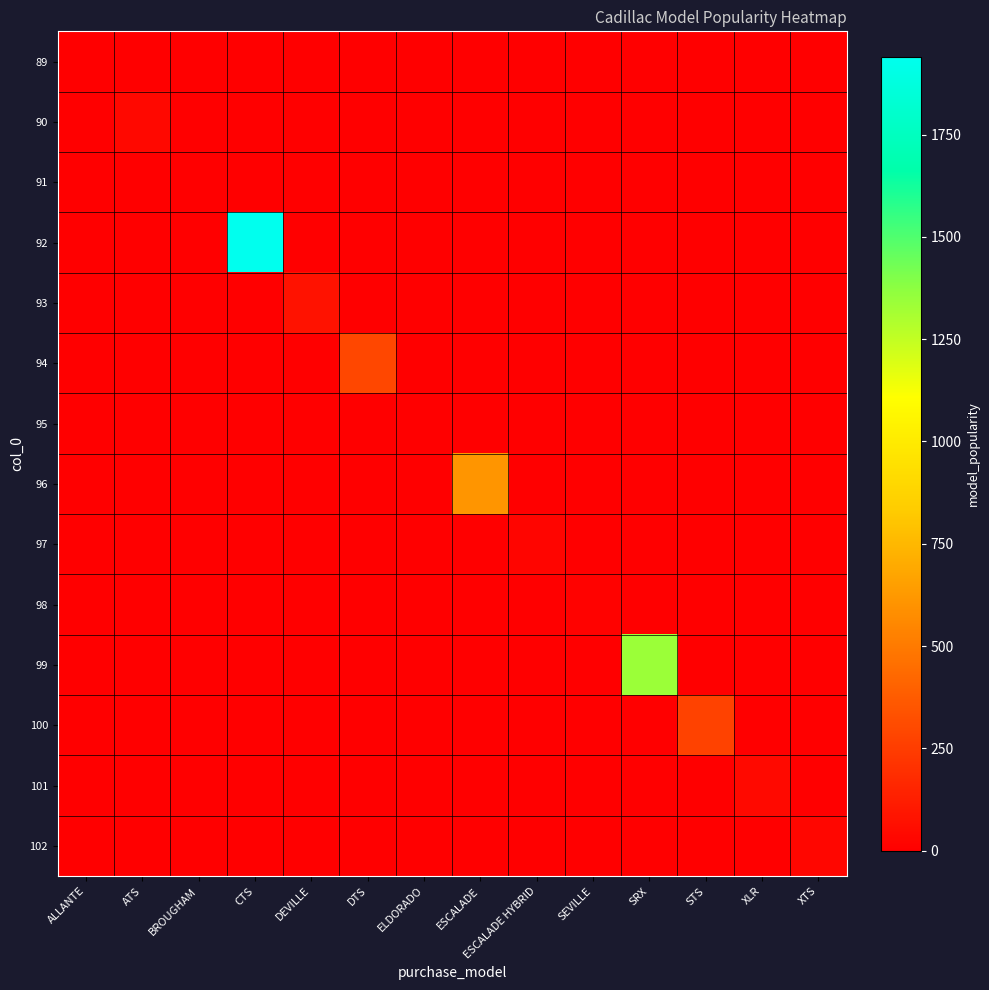

Rank the series by their maximum value, from lowest to highest.

89, 95, 91, 98, 97, 102, 90, 101, 93, 100, 94, 96, 99, 92